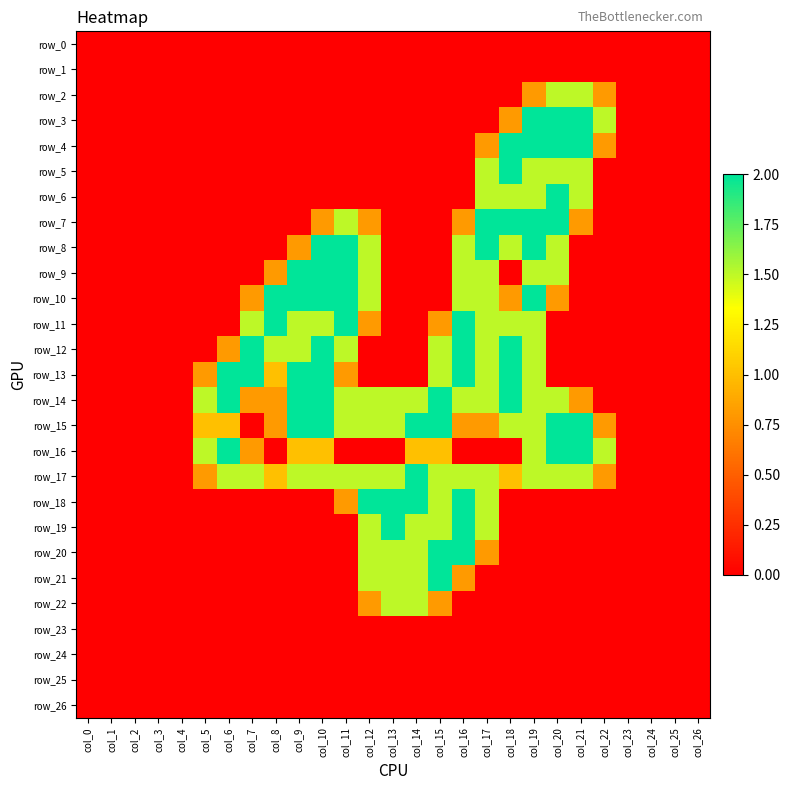

Reading left to right, what are all the values shown in this chart?

row_0: 0.0	0.0	0.0	0.0	0.0	0.0	0.0	0.0	0.0	0.0	0.0	0.0	0.0	0.0	0.0	0.0	0.0	0.0	0.0	0.0	0.0	0.0	0.0	0.0	0.0	0.0	0.0
row_1: 0.0	0.0	0.0	0.0	0.0	0.0	0.0	0.0	0.0	0.0	0.0	0.0	0.0	0.0	0.0	0.0	0.0	0.0	0.0	0.0	0.0	0.0	0.0	0.0	0.0	0.0	0.0
row_2: 0.0	0.0	0.0	0.0	0.0	0.0	0.0	0.0	0.0	0.0	0.0	0.0	0.0	0.0	0.0	0.0	0.0	0.0	0.0	0.8	1.5	1.5	0.8	0.0	0.0	0.0	0.0
row_3: 0.0	0.0	0.0	0.0	0.0	0.0	0.0	0.0	0.0	0.0	0.0	0.0	0.0	0.0	0.0	0.0	0.0	0.0	0.8	2.0	2.0	2.0	1.5	0.0	0.0	0.0	0.0
row_4: 0.0	0.0	0.0	0.0	0.0	0.0	0.0	0.0	0.0	0.0	0.0	0.0	0.0	0.0	0.0	0.0	0.0	0.8	2.0	2.0	2.0	2.0	0.8	0.0	0.0	0.0	0.0
row_5: 0.0	0.0	0.0	0.0	0.0	0.0	0.0	0.0	0.0	0.0	0.0	0.0	0.0	0.0	0.0	0.0	0.0	1.5	2.0	1.5	1.5	1.5	0.0	0.0	0.0	0.0	0.0
row_6: 0.0	0.0	0.0	0.0	0.0	0.0	0.0	0.0	0.0	0.0	0.0	0.0	0.0	0.0	0.0	0.0	0.0	1.5	1.5	1.5	2.0	1.5	0.0	0.0	0.0	0.0	0.0
row_7: 0.0	0.0	0.0	0.0	0.0	0.0	0.0	0.0	0.0	0.0	0.8	1.5	0.8	0.0	0.0	0.0	0.8	2.0	2.0	2.0	2.0	0.8	0.0	0.0	0.0	0.0	0.0
row_8: 0.0	0.0	0.0	0.0	0.0	0.0	0.0	0.0	0.0	0.8	2.0	2.0	1.5	0.0	0.0	0.0	1.5	2.0	1.5	2.0	1.5	0.0	0.0	0.0	0.0	0.0	0.0
row_9: 0.0	0.0	0.0	0.0	0.0	0.0	0.0	0.0	0.8	2.0	2.0	2.0	1.5	0.0	0.0	0.0	1.5	1.5	0.0	1.5	1.5	0.0	0.0	0.0	0.0	0.0	0.0
row_10: 0.0	0.0	0.0	0.0	0.0	0.0	0.0	0.8	2.0	2.0	2.0	2.0	1.5	0.0	0.0	0.0	1.5	1.5	0.8	2.0	0.8	0.0	0.0	0.0	0.0	0.0	0.0
row_11: 0.0	0.0	0.0	0.0	0.0	0.0	0.0	1.5	2.0	1.5	1.5	2.0	0.8	0.0	0.0	0.8	2.0	1.5	1.5	1.5	0.0	0.0	0.0	0.0	0.0	0.0	0.0
row_12: 0.0	0.0	0.0	0.0	0.0	0.0	0.8	2.0	1.5	1.5	2.0	1.5	0.0	0.0	0.0	1.5	2.0	1.5	2.0	1.5	0.0	0.0	0.0	0.0	0.0	0.0	0.0
row_13: 0.0	0.0	0.0	0.0	0.0	0.8	2.0	2.0	1.0	2.0	2.0	0.8	0.0	0.0	0.0	1.5	2.0	1.5	2.0	1.5	0.0	0.0	0.0	0.0	0.0	0.0	0.0
row_14: 0.0	0.0	0.0	0.0	0.0	1.5	2.0	0.8	0.8	2.0	2.0	1.5	1.5	1.5	1.5	2.0	1.5	1.5	2.0	1.5	1.5	0.8	0.0	0.0	0.0	0.0	0.0
row_15: 0.0	0.0	0.0	0.0	0.0	1.0	1.0	0.0	0.8	2.0	2.0	1.5	1.5	1.5	2.0	2.0	0.8	0.8	1.5	1.5	2.0	2.0	0.8	0.0	0.0	0.0	0.0
row_16: 0.0	0.0	0.0	0.0	0.0	1.5	2.0	0.8	0.0	1.0	1.0	0.0	0.0	0.0	1.0	1.0	0.0	0.0	0.0	1.5	2.0	2.0	1.5	0.0	0.0	0.0	0.0
row_17: 0.0	0.0	0.0	0.0	0.0	0.8	1.5	1.5	1.0	1.5	1.5	1.5	1.5	1.5	2.0	1.5	1.5	1.5	1.0	1.5	1.5	1.5	0.8	0.0	0.0	0.0	0.0
row_18: 0.0	0.0	0.0	0.0	0.0	0.0	0.0	0.0	0.0	0.0	0.0	0.8	2.0	2.0	2.0	1.5	2.0	1.5	0.0	0.0	0.0	0.0	0.0	0.0	0.0	0.0	0.0
row_19: 0.0	0.0	0.0	0.0	0.0	0.0	0.0	0.0	0.0	0.0	0.0	0.0	1.5	2.0	1.5	1.5	2.0	1.5	0.0	0.0	0.0	0.0	0.0	0.0	0.0	0.0	0.0
row_20: 0.0	0.0	0.0	0.0	0.0	0.0	0.0	0.0	0.0	0.0	0.0	0.0	1.5	1.5	1.5	2.0	2.0	0.8	0.0	0.0	0.0	0.0	0.0	0.0	0.0	0.0	0.0
row_21: 0.0	0.0	0.0	0.0	0.0	0.0	0.0	0.0	0.0	0.0	0.0	0.0	1.5	1.5	1.5	2.0	0.8	0.0	0.0	0.0	0.0	0.0	0.0	0.0	0.0	0.0	0.0
row_22: 0.0	0.0	0.0	0.0	0.0	0.0	0.0	0.0	0.0	0.0	0.0	0.0	0.8	1.5	1.5	0.8	0.0	0.0	0.0	0.0	0.0	0.0	0.0	0.0	0.0	0.0	0.0
row_23: 0.0	0.0	0.0	0.0	0.0	0.0	0.0	0.0	0.0	0.0	0.0	0.0	0.0	0.0	0.0	0.0	0.0	0.0	0.0	0.0	0.0	0.0	0.0	0.0	0.0	0.0	0.0
row_24: 0.0	0.0	0.0	0.0	0.0	0.0	0.0	0.0	0.0	0.0	0.0	0.0	0.0	0.0	0.0	0.0	0.0	0.0	0.0	0.0	0.0	0.0	0.0	0.0	0.0	0.0	0.0
row_25: 0.0	0.0	0.0	0.0	0.0	0.0	0.0	0.0	0.0	0.0	0.0	0.0	0.0	0.0	0.0	0.0	0.0	0.0	0.0	0.0	0.0	0.0	0.0	0.0	0.0	0.0	0.0
row_26: 0.0	0.0	0.0	0.0	0.0	0.0	0.0	0.0	0.0	0.0	0.0	0.0	0.0	0.0	0.0	0.0	0.0	0.0	0.0	0.0	0.0	0.0	0.0	0.0	0.0	0.0	0.0